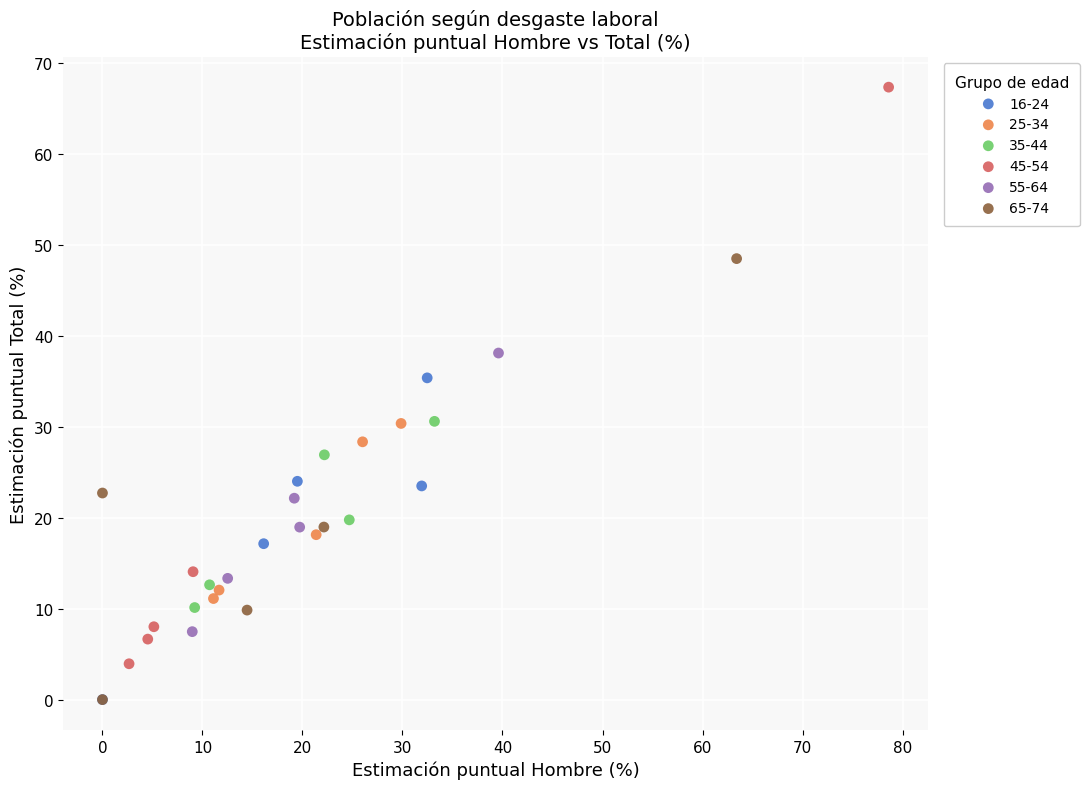

Which series has the widest spread of Y values?

45-54